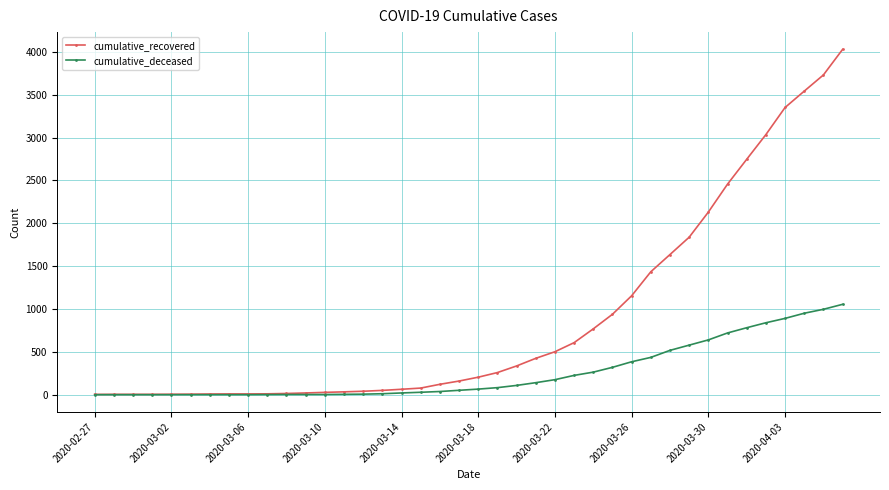

Which series has the largest range (max minus min)?

cumulative_recovered